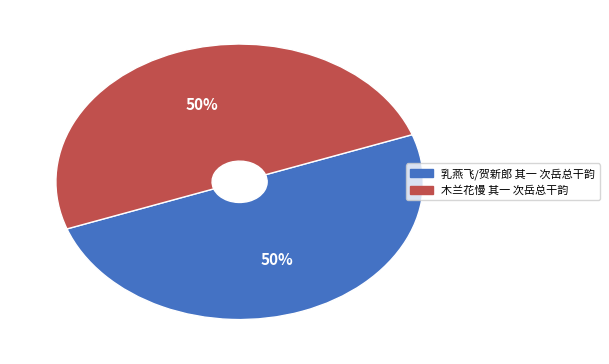

To the nearest percent, what percentage of the pie is 乳燕飞/贺新郎 其一 次岳总干韵?

50%